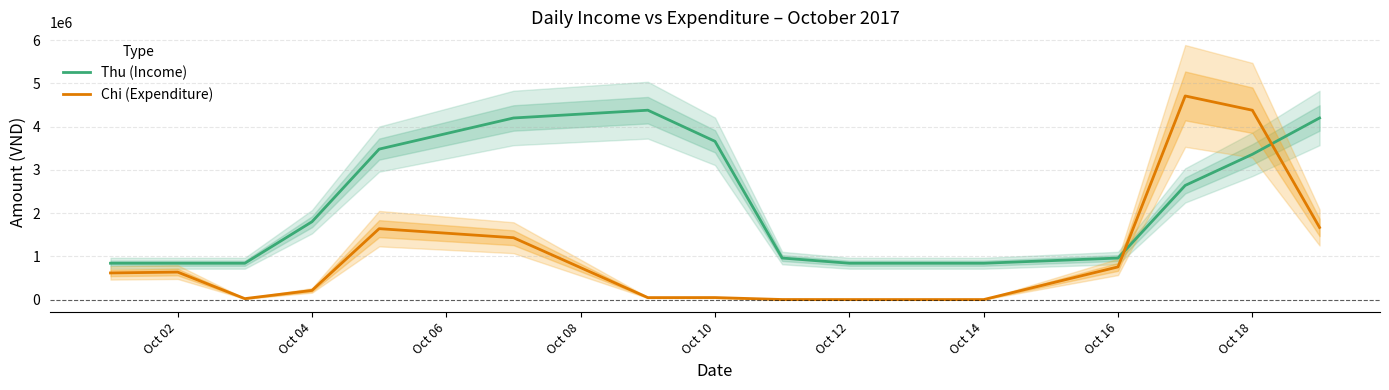

Rank the series by their average value, from lowest to highest.

Chi (Expenditure), Thu (Income)